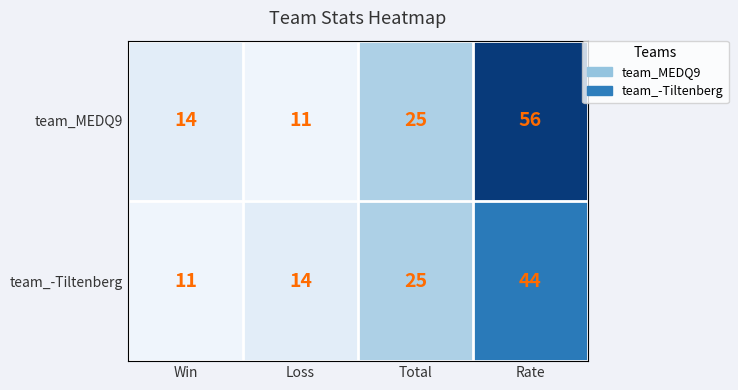

Is it true that team_-Tiltenberg equals 4 at Win?

False